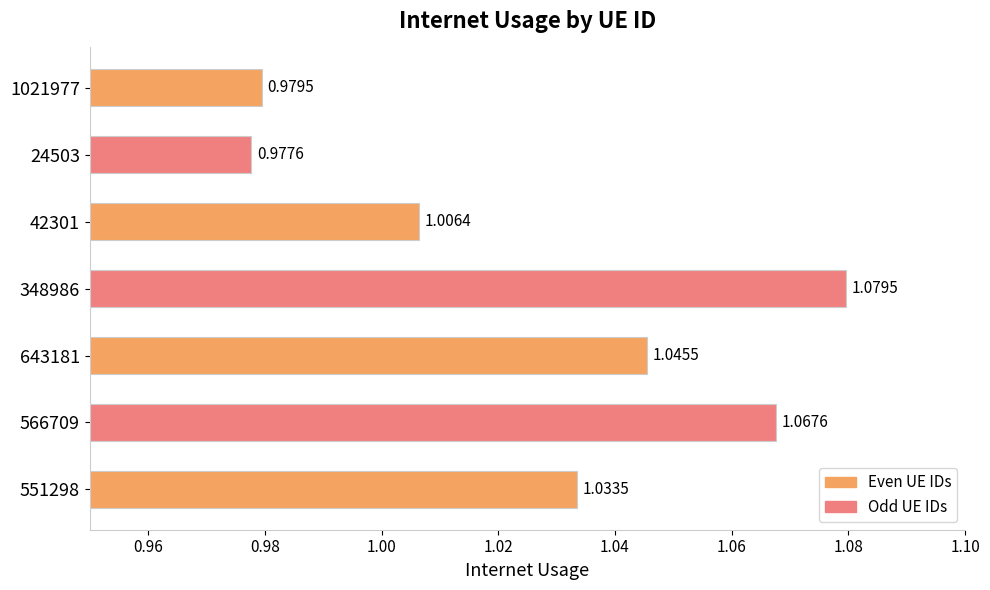

List the labels in order of value, smallest first.

24503, 1021977, 42301, 551298, 643181, 566709, 348986